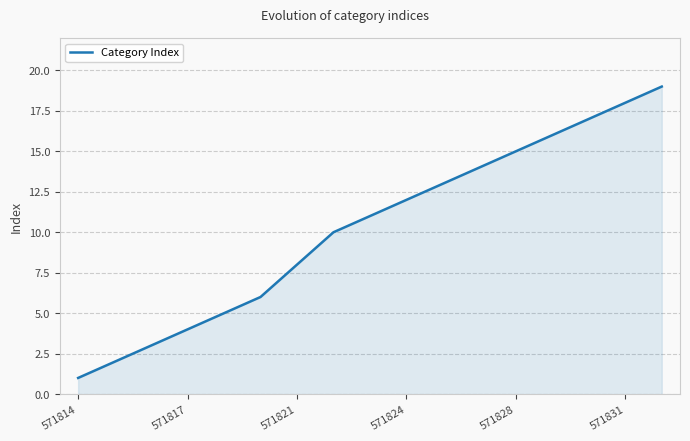

What is the difference between the maximum and minimum values?

18